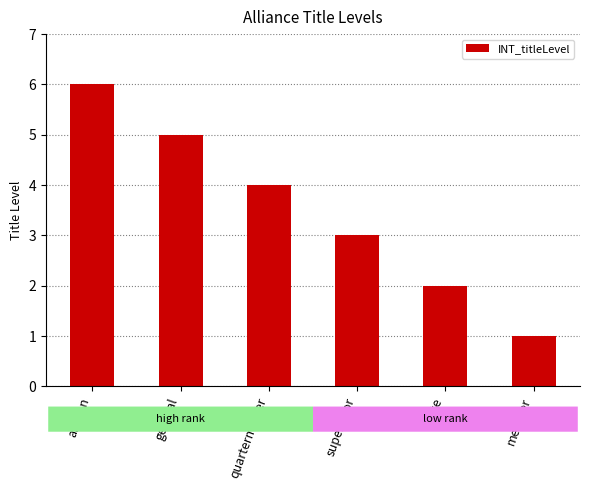

The value at elite is 2. True or false?

True